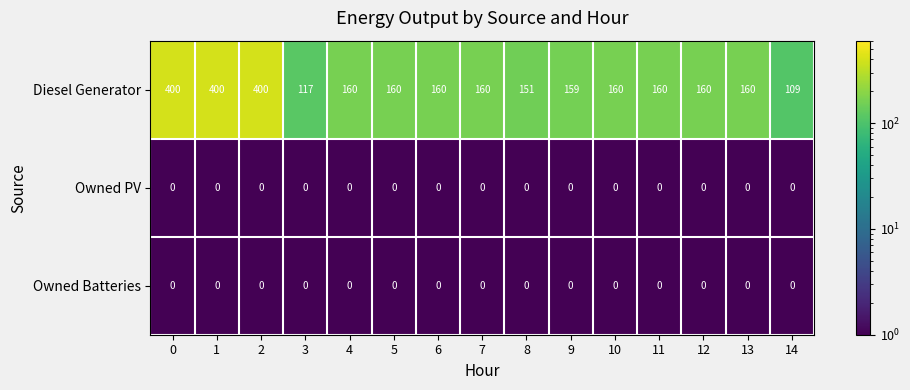

What is the maximum value shown in the chart?

400